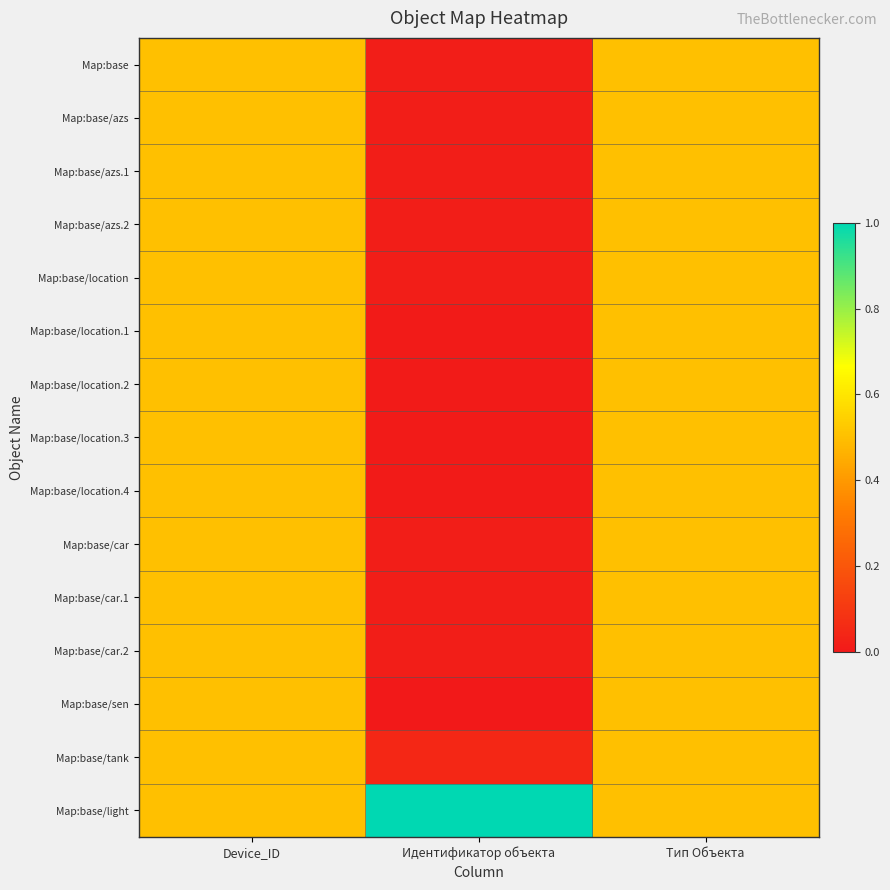

Reading left to right, transcribe all the data shown in this chart.

Map:base: Device_ID=0.5	Идентификатор объекта=0.0	Тип Объекта=0.5
Map:base/azs: Device_ID=0.5	Идентификатор объекта=0.0	Тип Объекта=0.5
Map:base/azs.1: Device_ID=0.5	Идентификатор объекта=0.0	Тип Объекта=0.5
Map:base/azs.2: Device_ID=0.5	Идентификатор объекта=0.0	Тип Объекта=0.5
Map:base/location: Device_ID=0.5	Идентификатор объекта=0.0	Тип Объекта=0.5
Map:base/location.1: Device_ID=0.5	Идентификатор объекта=0.0	Тип Объекта=0.5
Map:base/location.2: Device_ID=0.5	Идентификатор объекта=0.0	Тип Объекта=0.5
Map:base/location.3: Device_ID=0.5	Идентификатор объекта=0.0	Тип Объекта=0.5
Map:base/location.4: Device_ID=0.5	Идентификатор объекта=0.0	Тип Объекта=0.5
Map:base/car: Device_ID=0.5	Идентификатор объекта=0.0	Тип Объекта=0.5
Map:base/car.1: Device_ID=0.5	Идентификатор объекта=0.0	Тип Объекта=0.5
Map:base/car.2: Device_ID=0.5	Идентификатор объекта=0.0	Тип Объекта=0.5
Map:base/sen: Device_ID=0.5	Идентификатор объекта=0.0	Тип Объекта=0.5
Map:base/tank: Device_ID=0.5	Идентификатор объекта=0.0	Тип Объекта=0.5
Map:base/light: Device_ID=0.5	Идентификатор объекта=1.0	Тип Объекта=0.5